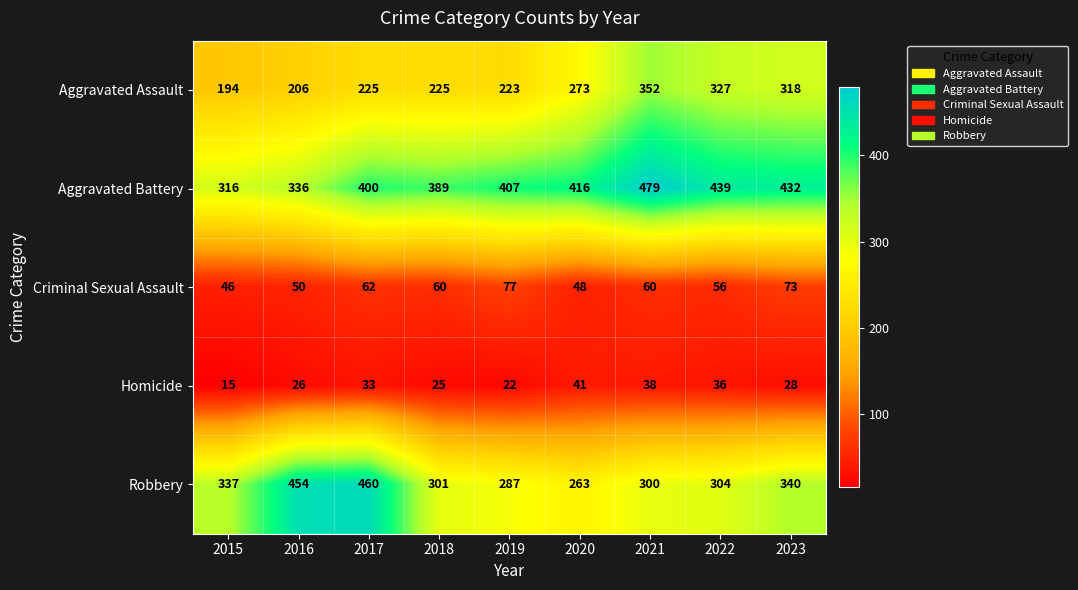

At which category is the sum across all series the highest?

2021